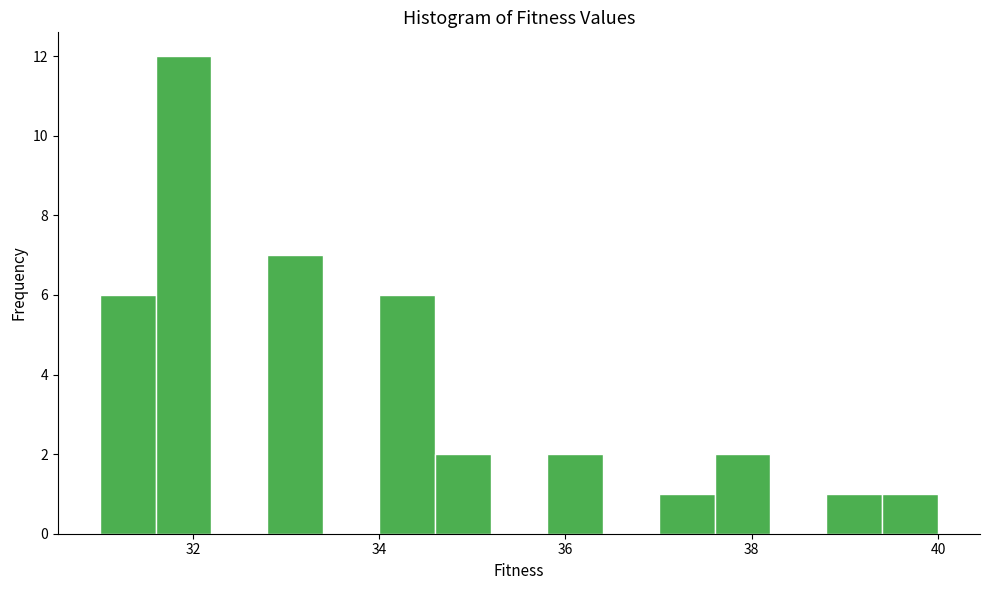

Around what value on the x-axis is the tallest bar? Give the approximate position of its centre, as read against the axis.

32.0